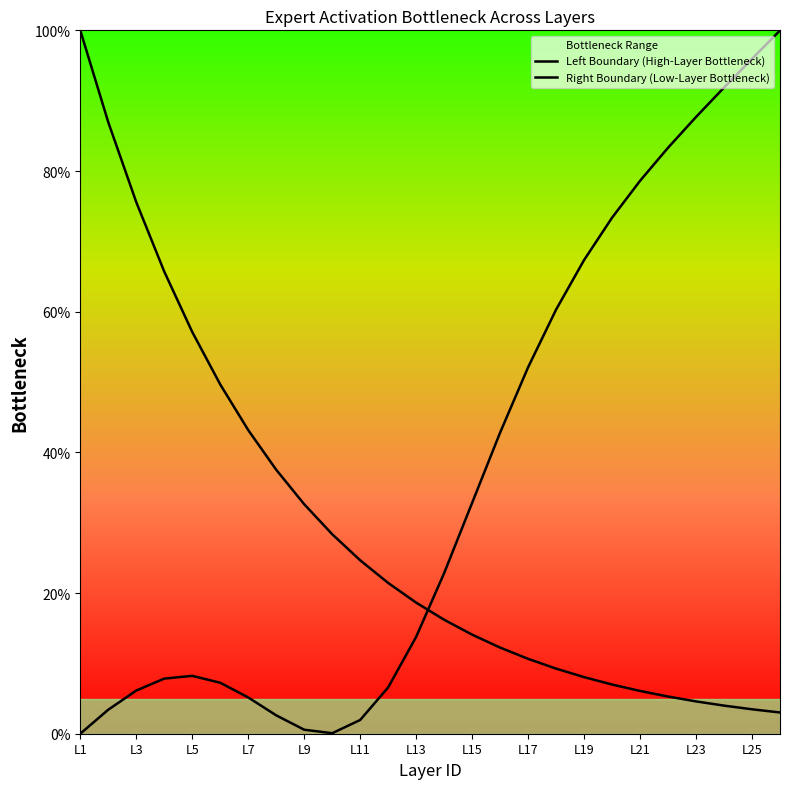

Which series has the largest total across all categories?

Right Boundary (Low-Layer Bottleneck)